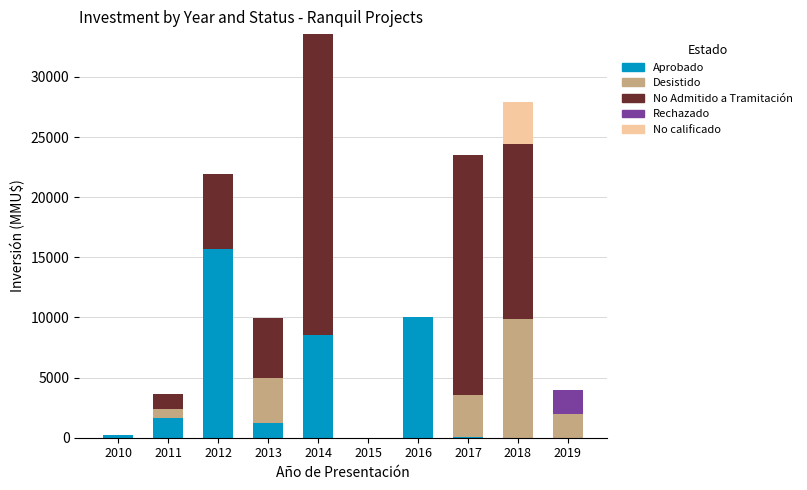

How many distinct data groups are displayed?

5